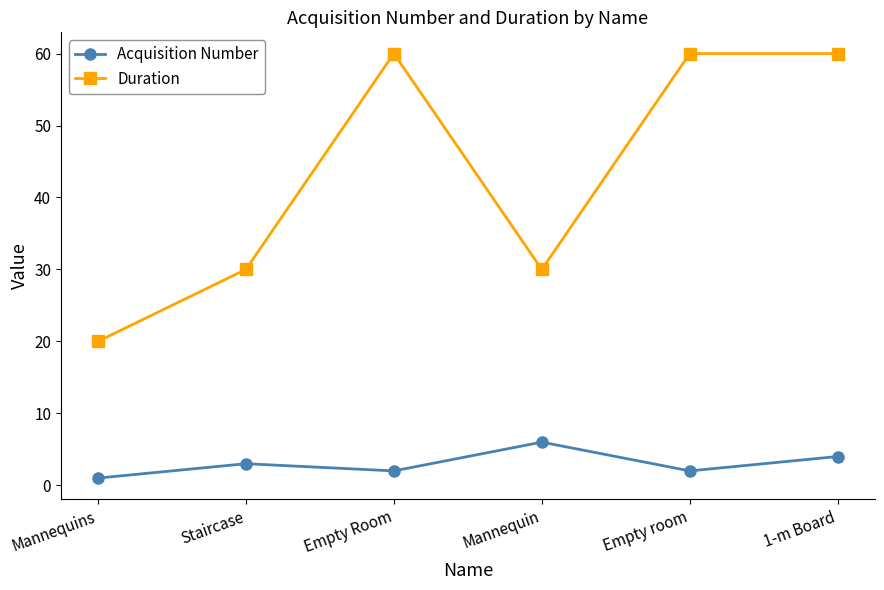

Reading left to right, extract all data points from this chart.

Acquisition Number: Mannequins=1	Staircase=3	Empty Room=2	Mannequin=6	Empty room=2	1-m Board=4
Duration: Mannequins=20	Staircase=30	Empty Room=60	Mannequin=30	Empty room=60	1-m Board=60